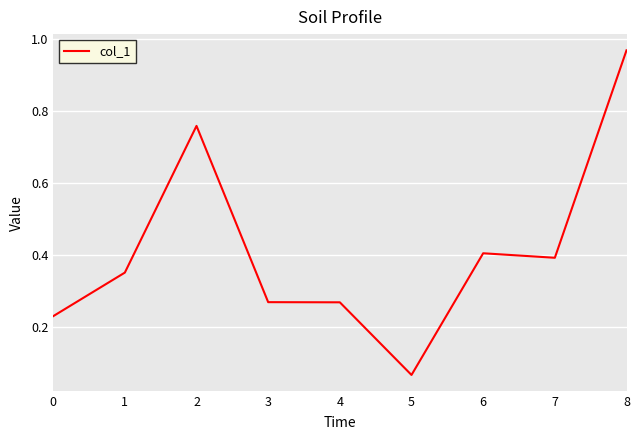

The chart shows a value of 0.2 at 1. True or false?

False